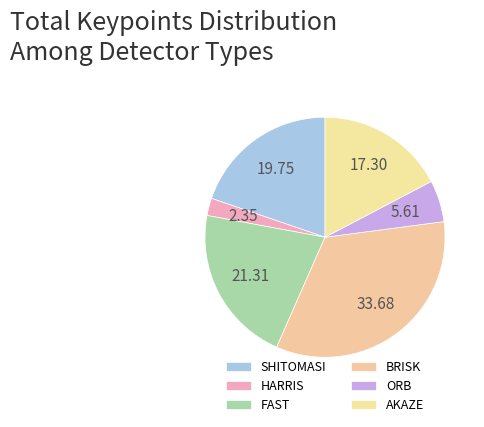

Is there any slice that represents more than half of the pie?

No